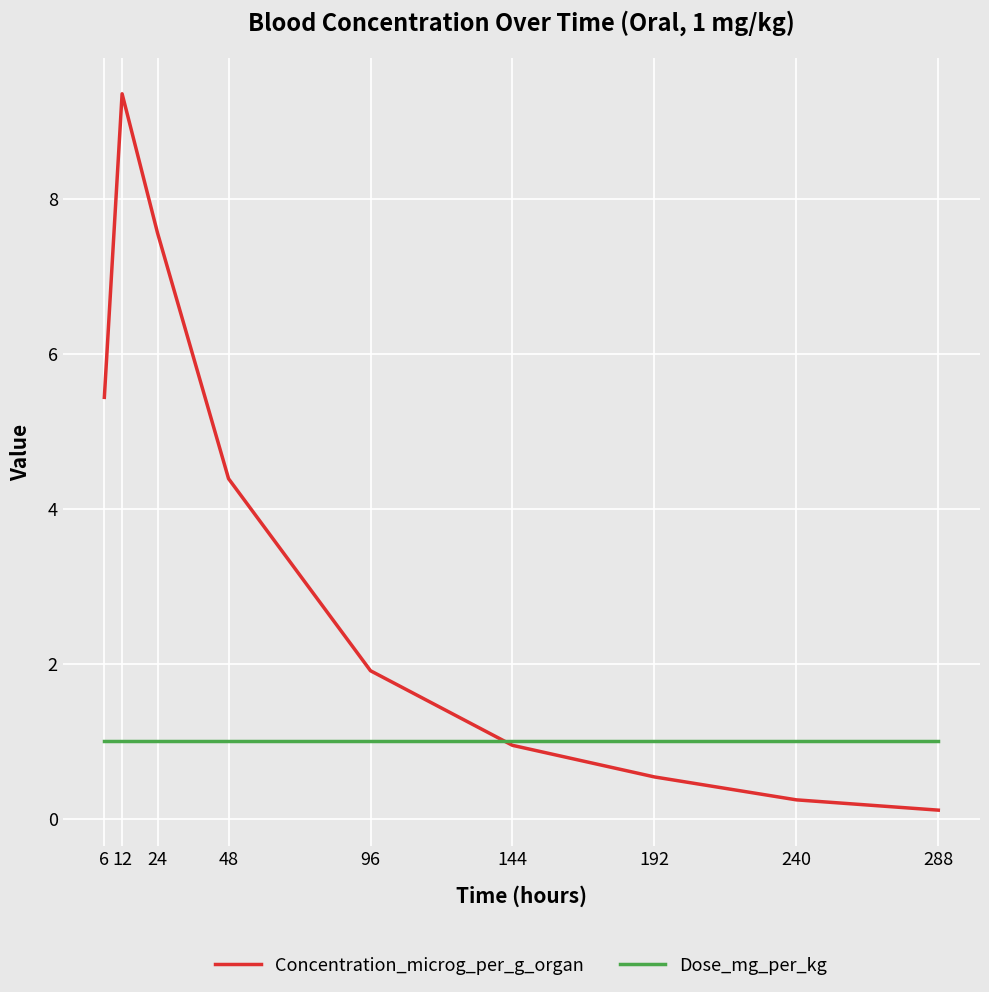

Is the value of Dose_mg_per_kg at 240 greater than the value of Concentration_microg_per_g_organ at 96?

No